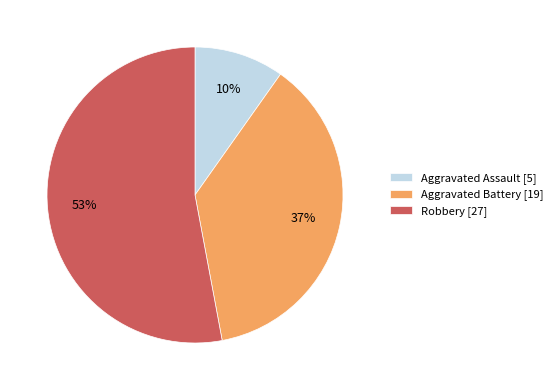

How many slices are in this pie chart?

3